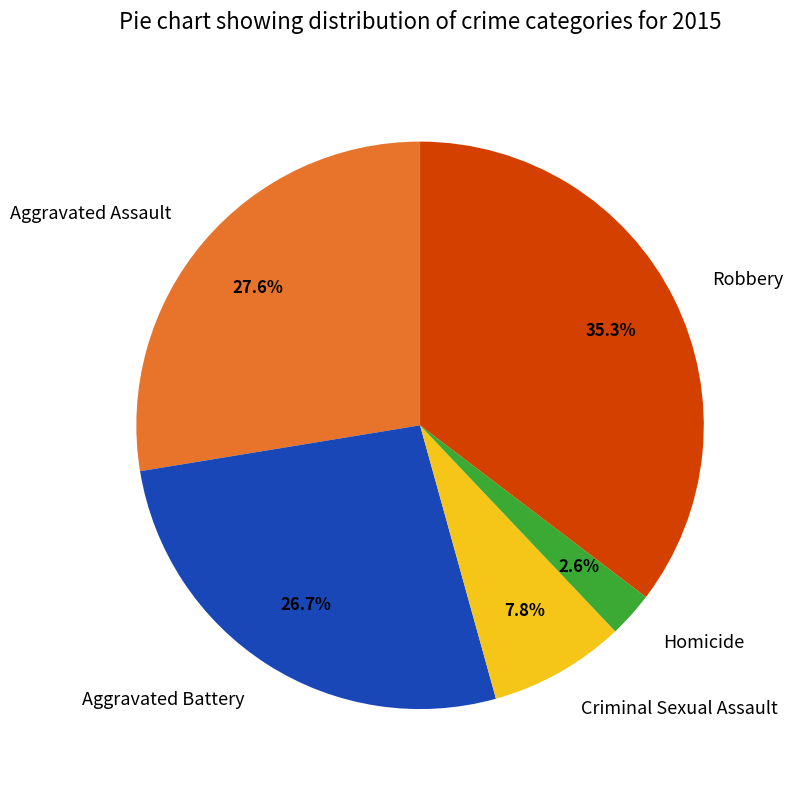

Does Robbery represent more than half of the total?

No